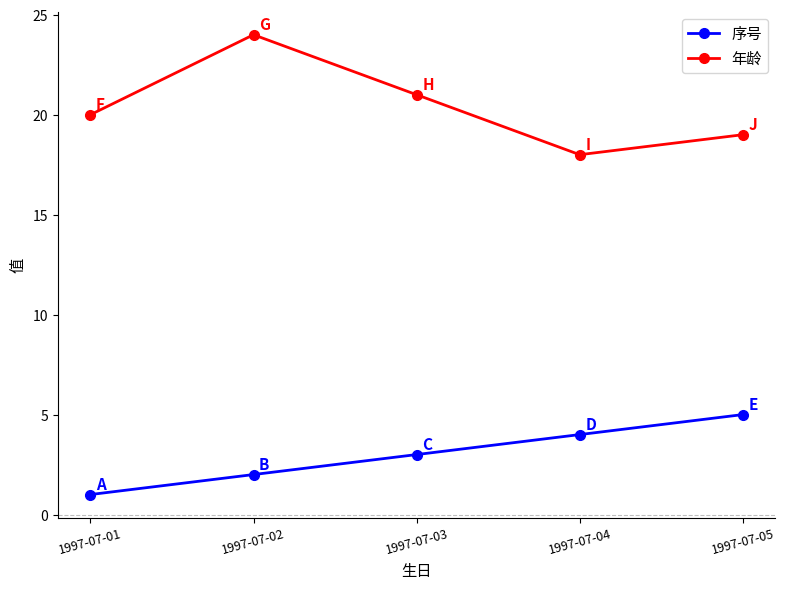

True or false: 序号 and 年龄 cross at least once.

False